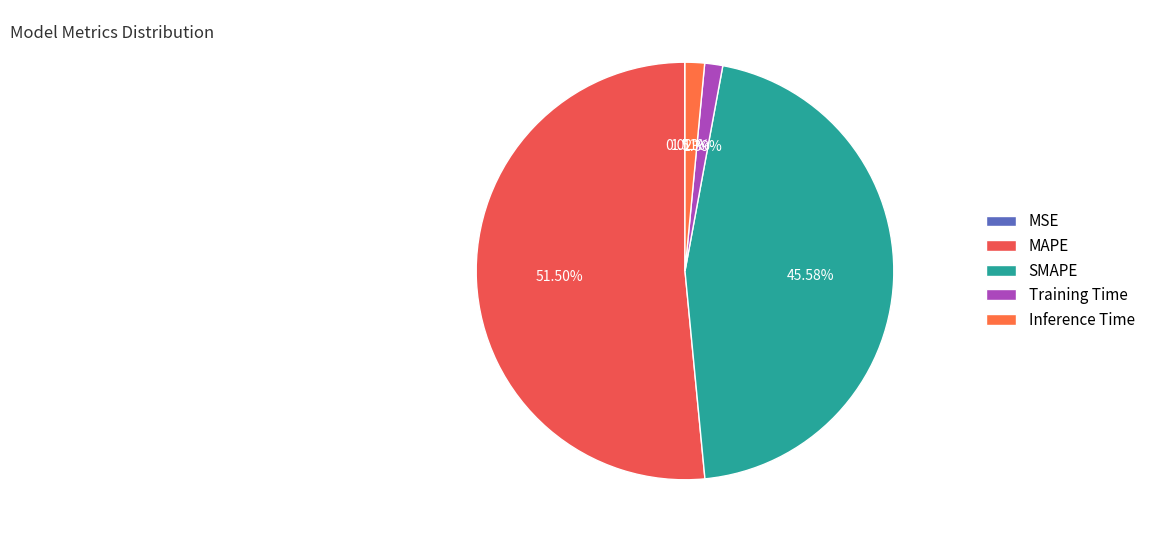

To the nearest percent, what is the difference between the MSE and Inference Time slice percentages?

1%